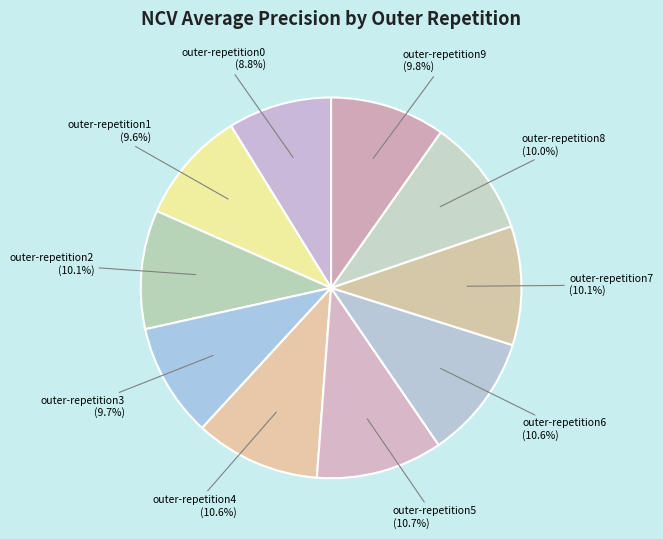

What is the smallest slice in the pie chart?

outer-repetition0